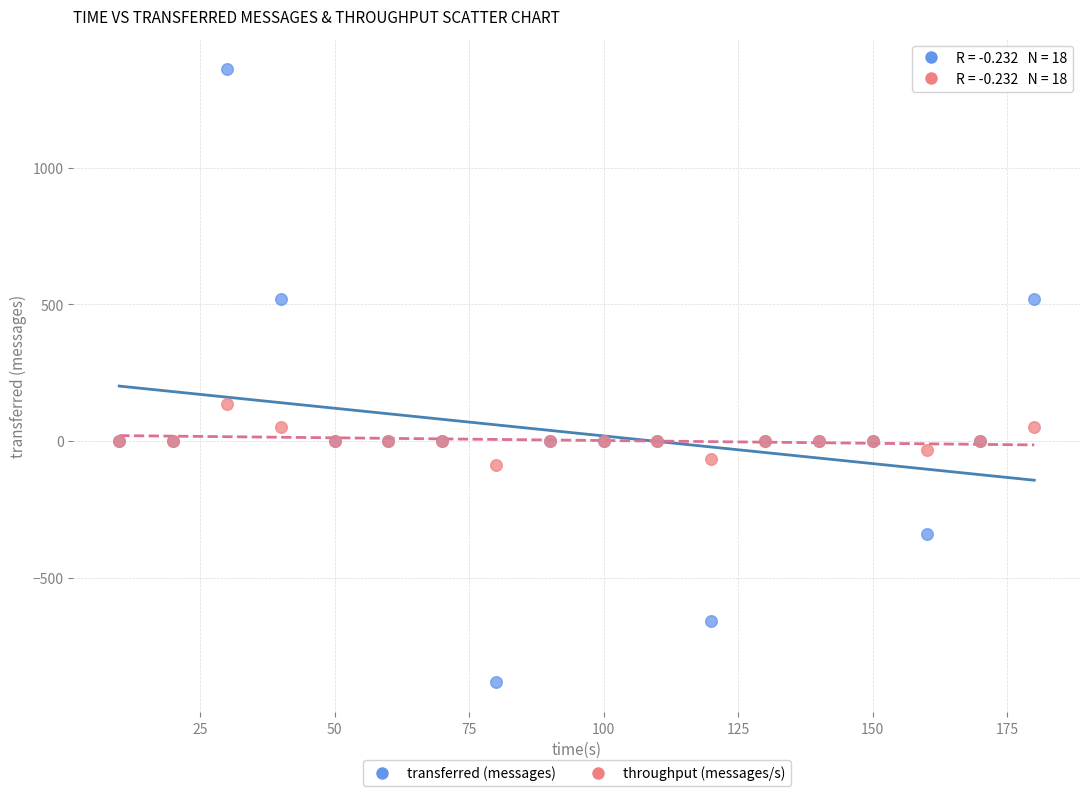

What is the X range (max minus min) for the scatter plot?

170